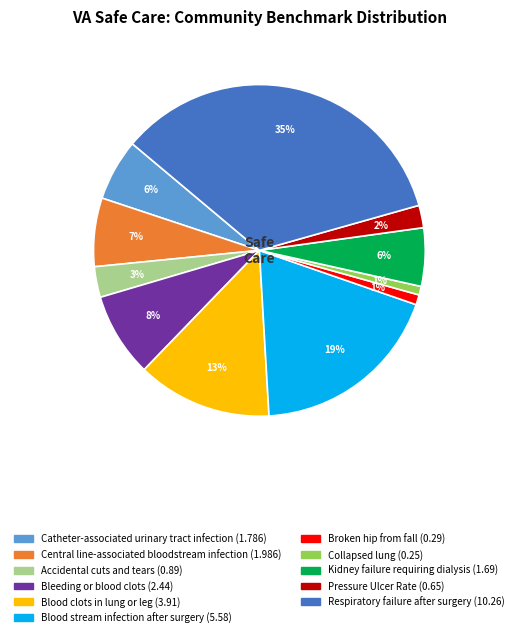

How many segments does this pie chart have?

11